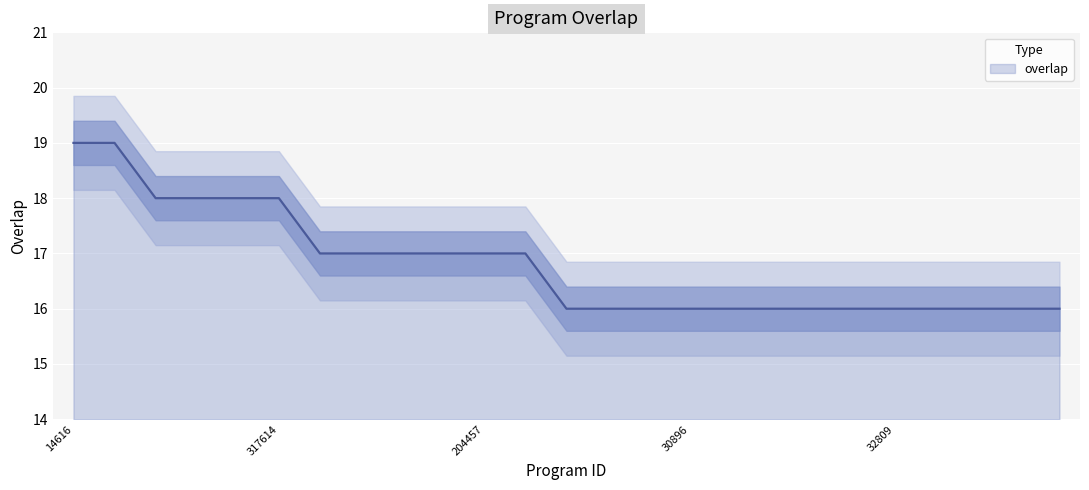

What is the ratio of the value at 32813 to the value at 30913?

1.0